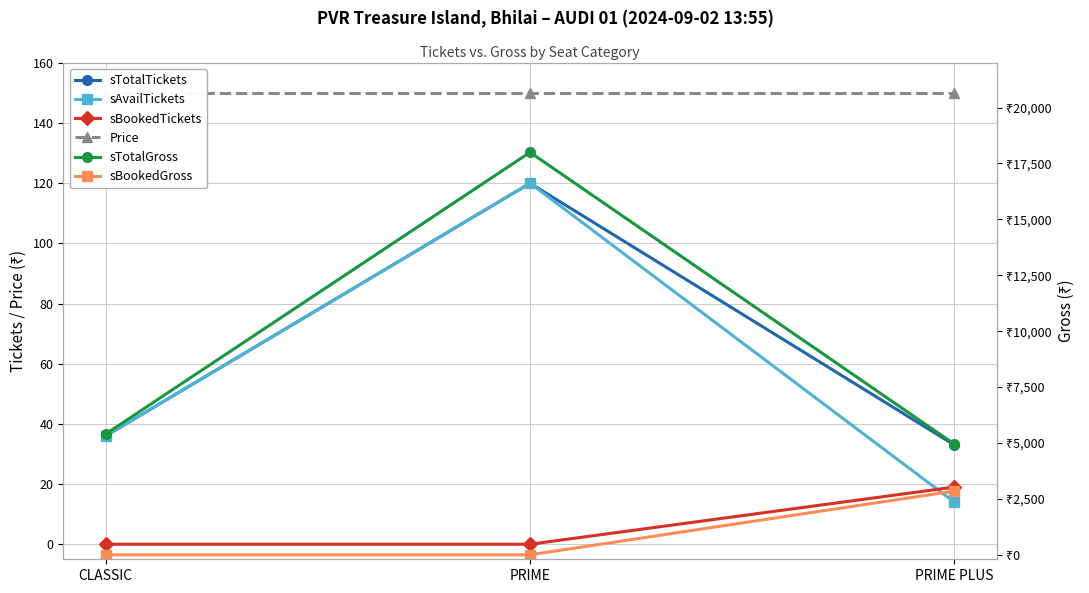

Which series has the largest range (max minus min)?

sTotalGross